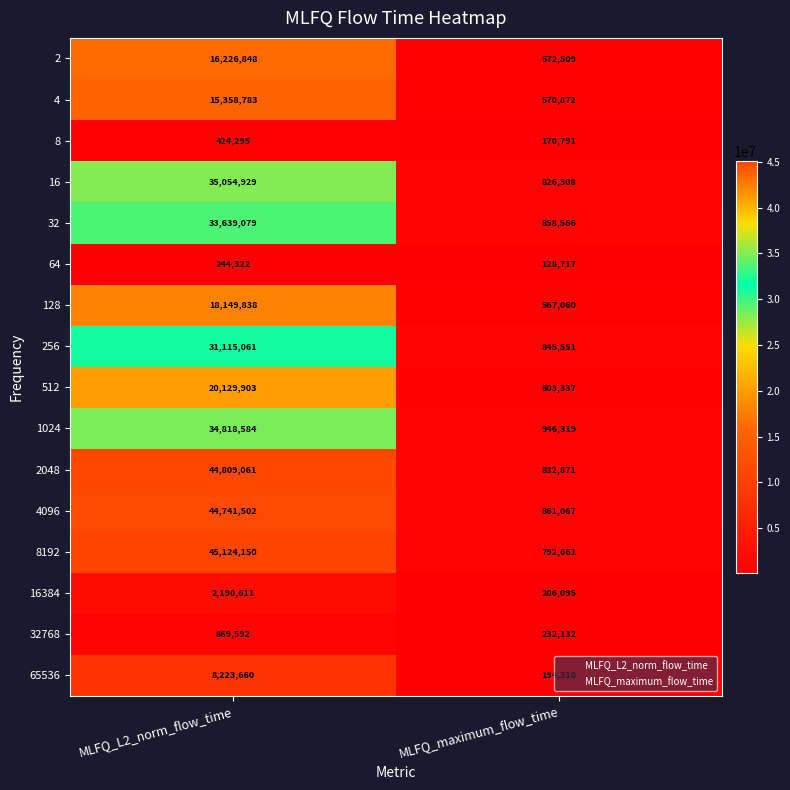

At which label does 8192 reach its peak?

MLFQ_L2_norm_flow_time